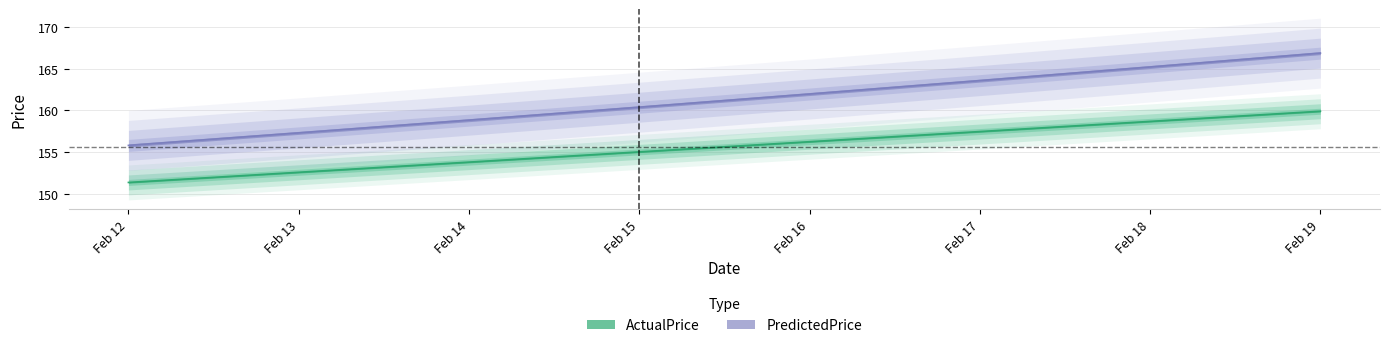

Which series has the largest total across all categories?

PredictedPrice